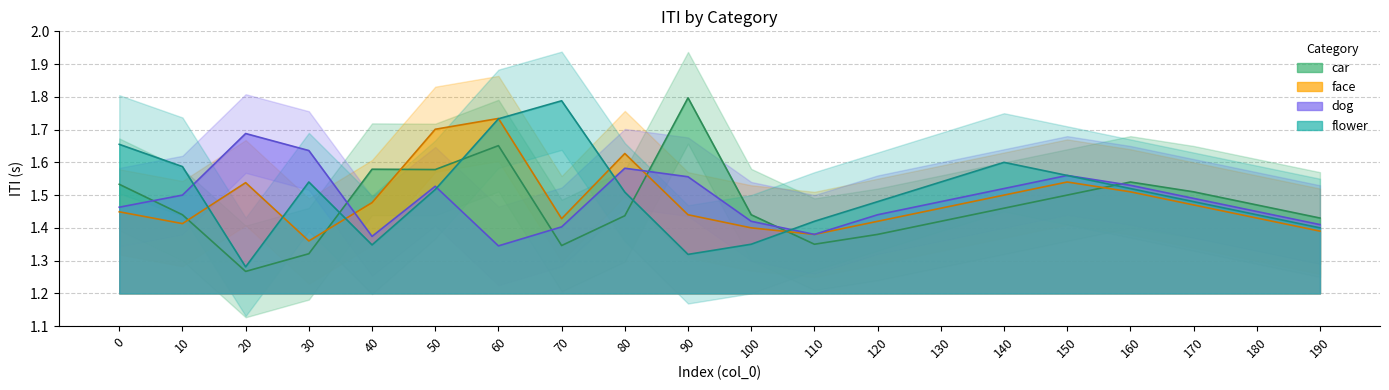

What is the sum of all dog_iti values?

29.8